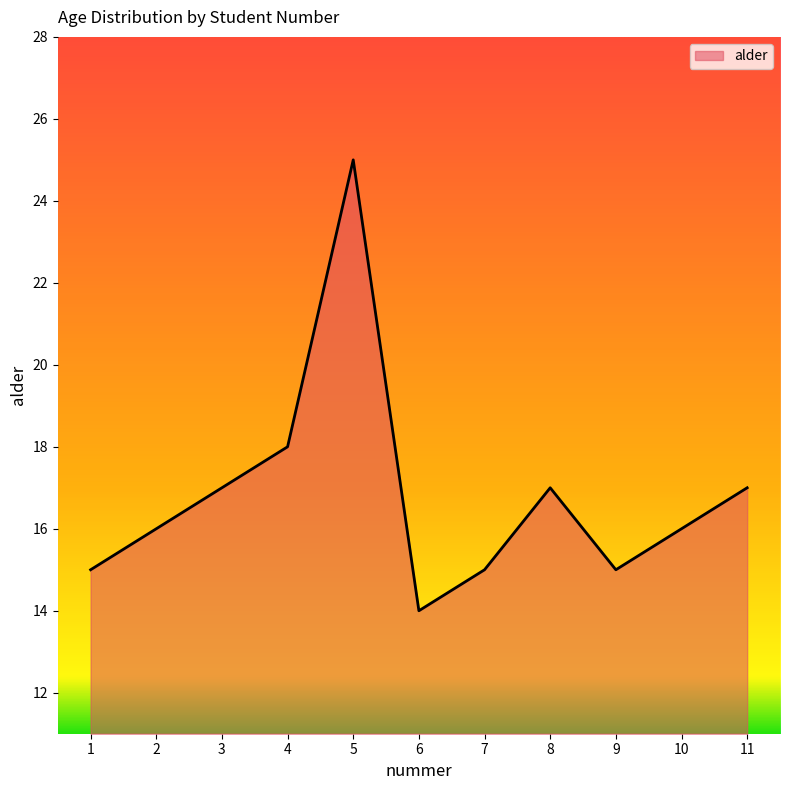

What is the change in value from 2 to 11?

+1